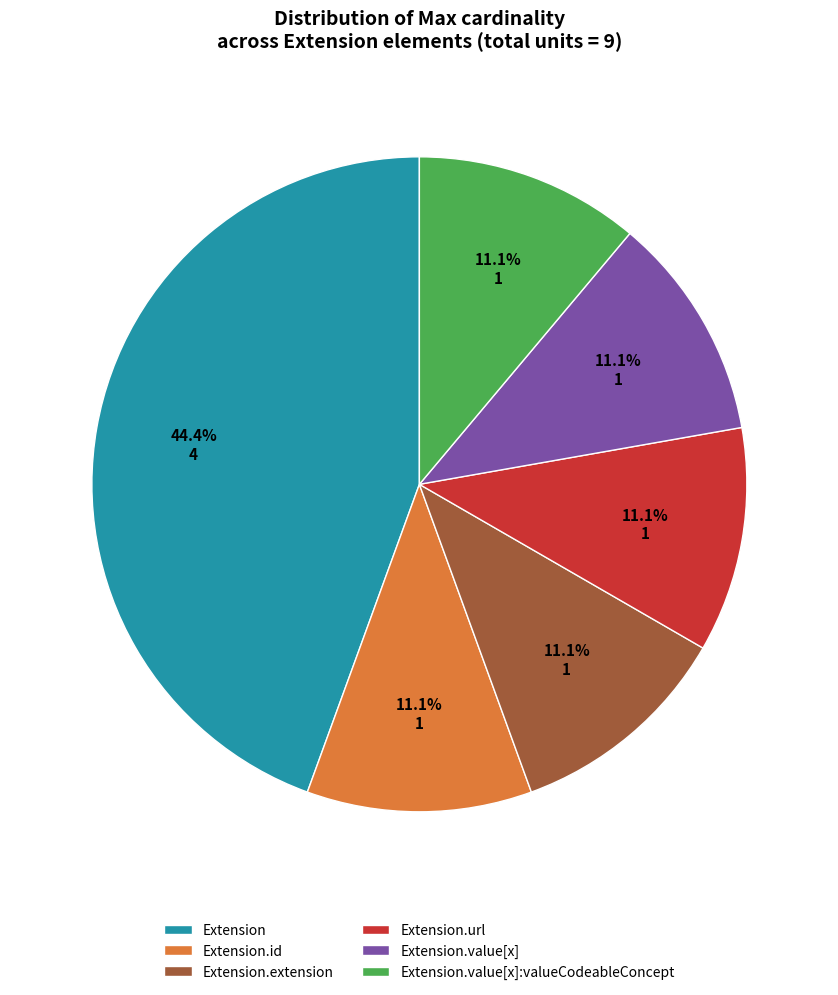

Is the sum of Extension.value[x]:valueCodeableConcept and Extension.value[x] greater than half?

No